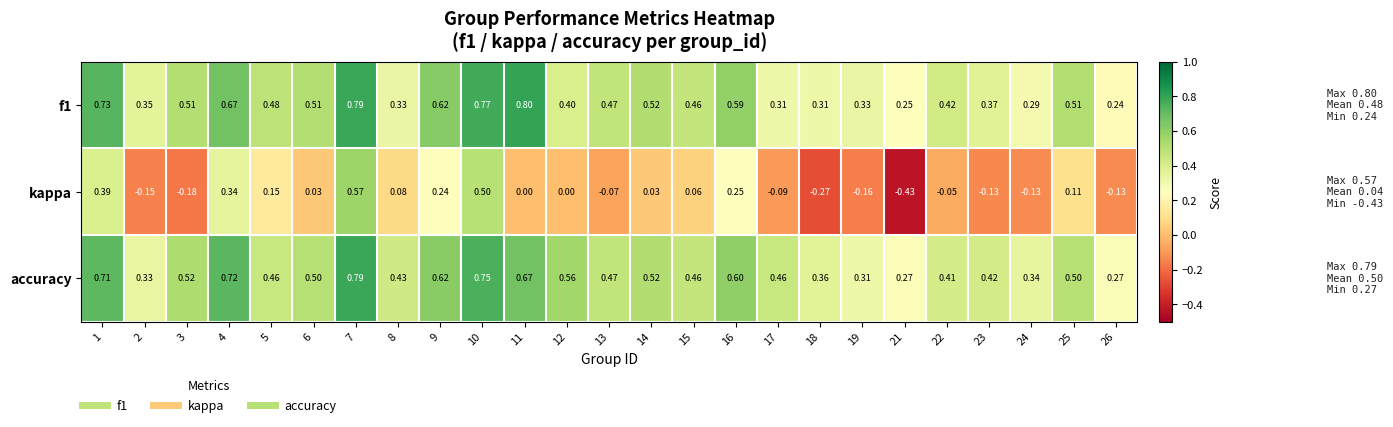

Is the value of f1 at 3 greater than the value of accuracy at 18?

Yes